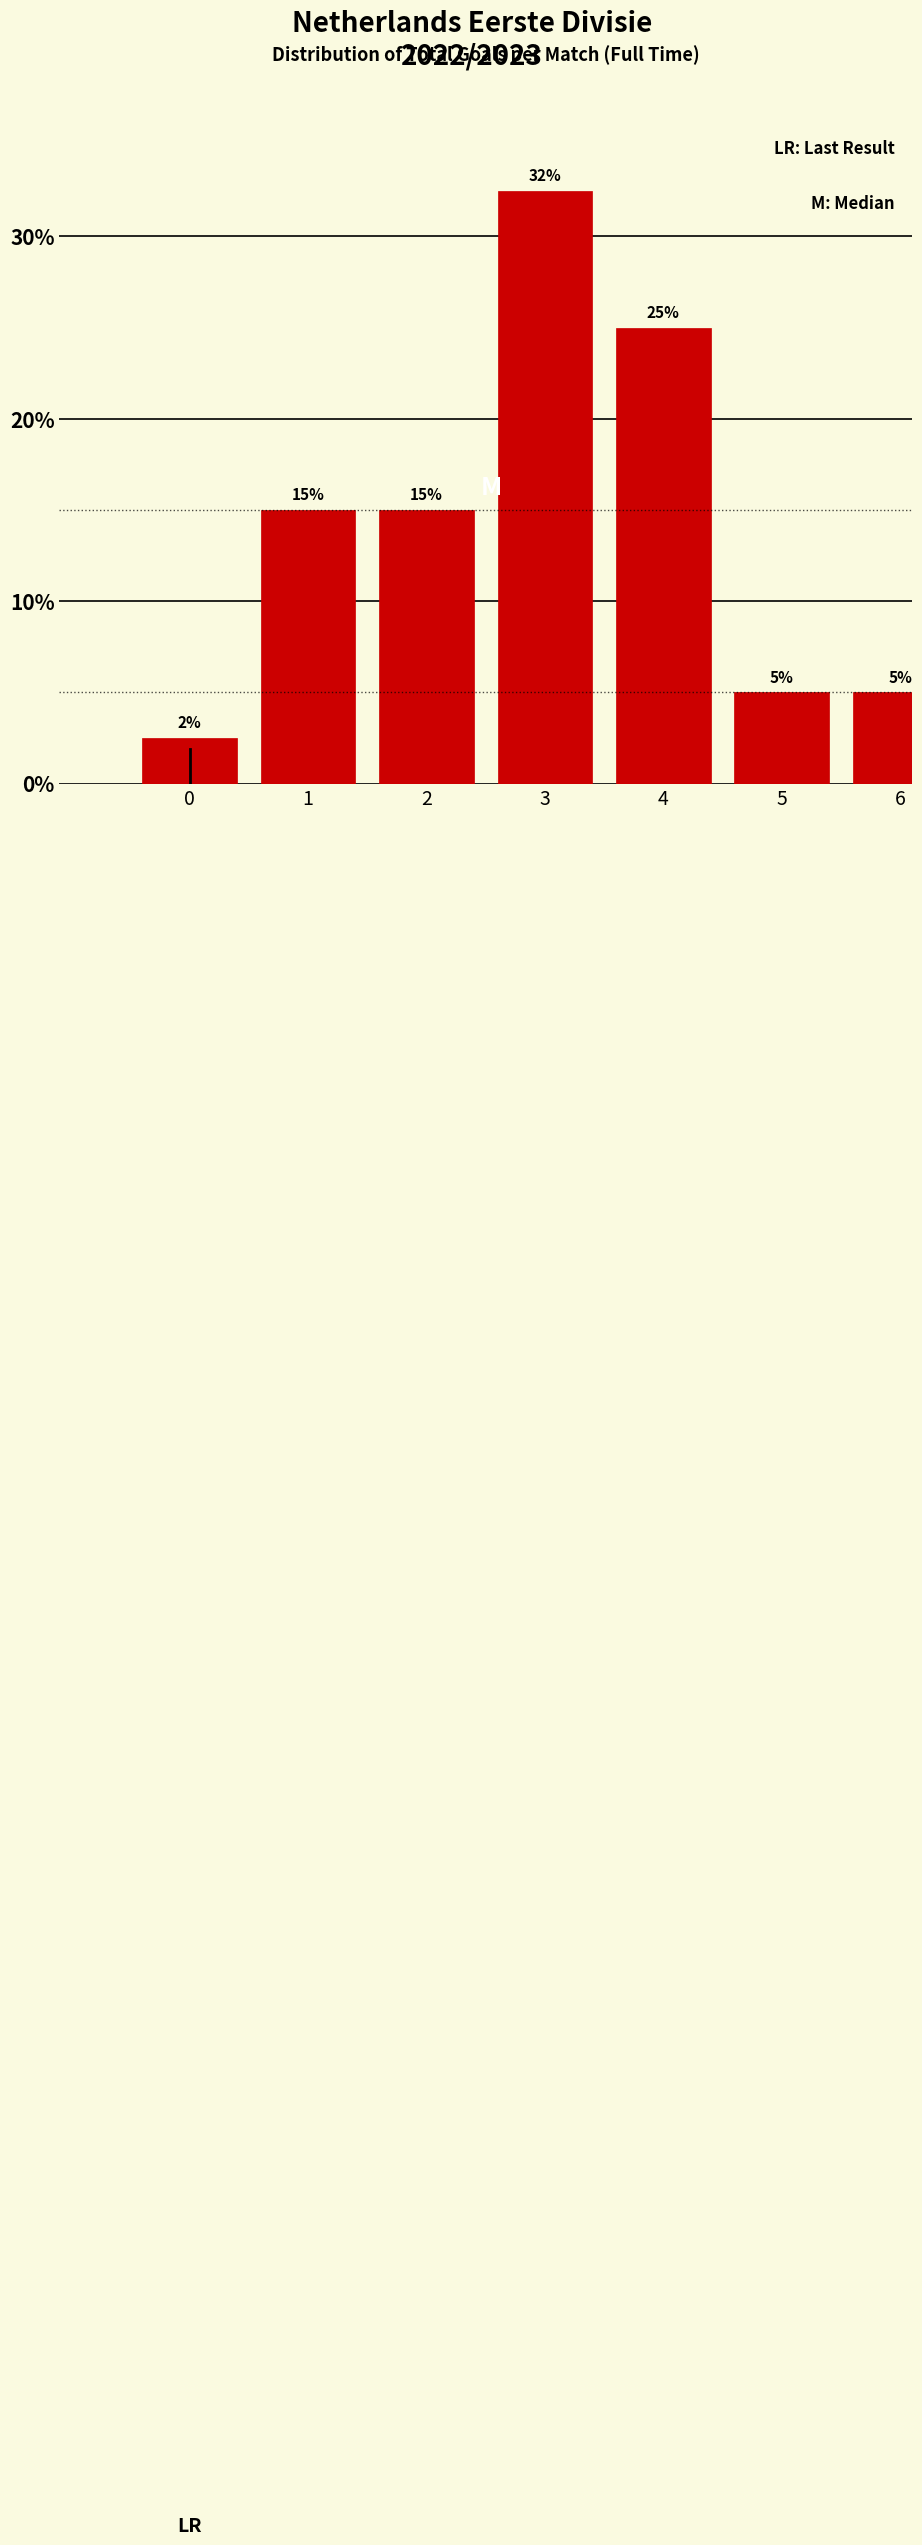

What is the value of the 6th bar from the left?

5.0